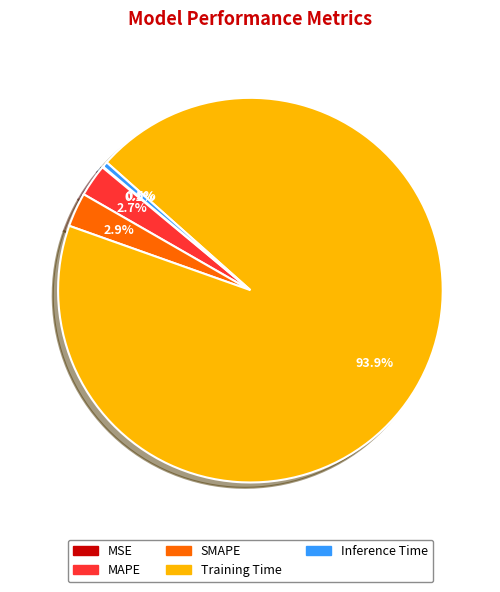

To the nearest percent, what is the average slice percentage?

20%